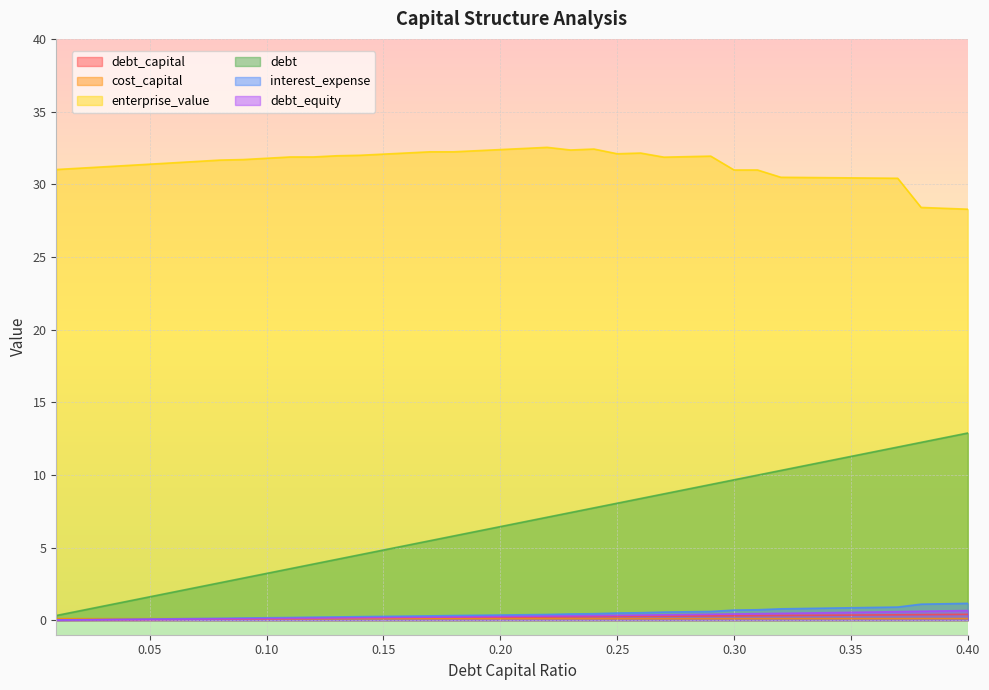

The value of debt at 0.35 is 20.2. True or false?

False